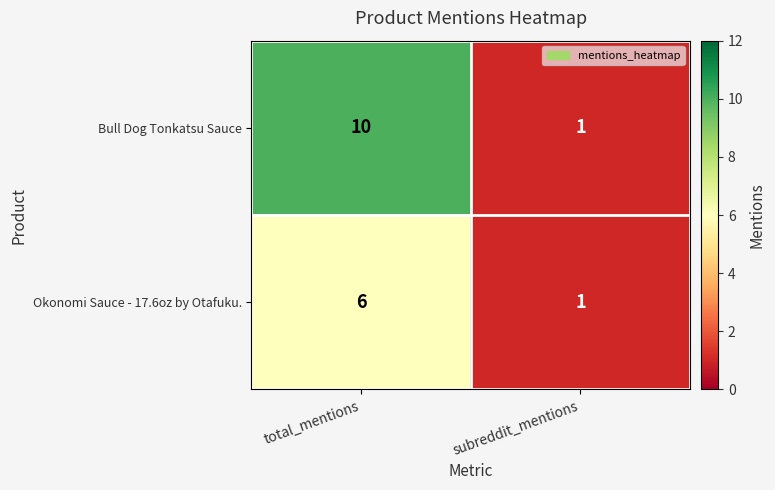

Reading right to left, transcribe all the data shown in this chart.

Bull Dog Tonkatsu Sauce: subreddit_mentions=1	total_mentions=10
Okonomi Sauce - 17.6oz by Otafuku.: subreddit_mentions=1	total_mentions=6